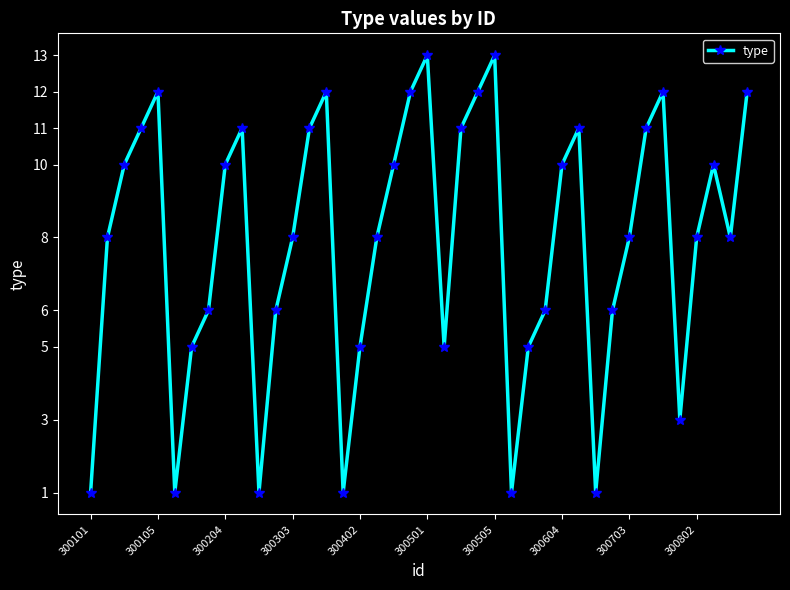

What is the sum of all values?

315